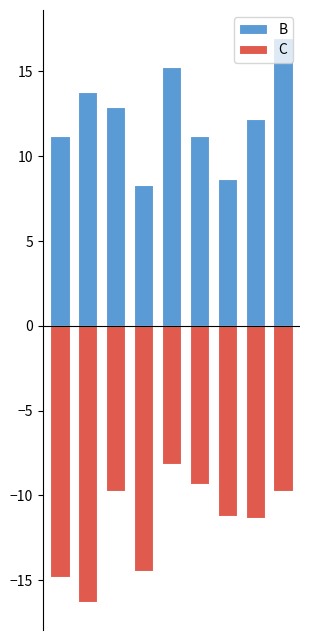

Reading left to right, list all the values displayed in this chart.

B: 0=11.2	1=13.8	2=12.9	3=8.3	4=15.2	5=11.2	6=8.6	7=12.2	8=17.0
C: 0=-14.8	1=-16.3	2=-9.8	3=-14.5	4=-8.1	5=-9.3	6=-11.2	7=-11.3	8=-9.7